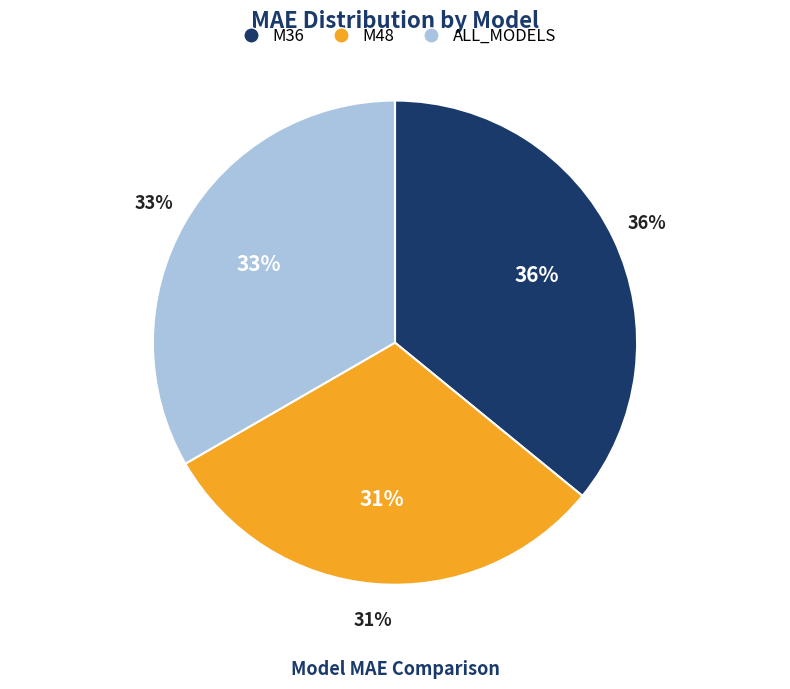

What percentage do M48 and ALL_MODELS together represent?

64.1%